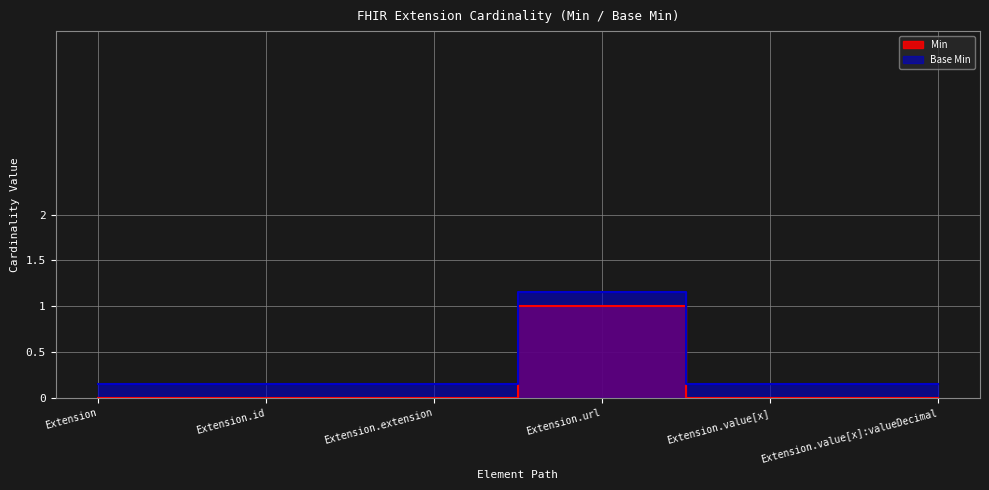

How many data points in Min are above 0?

1